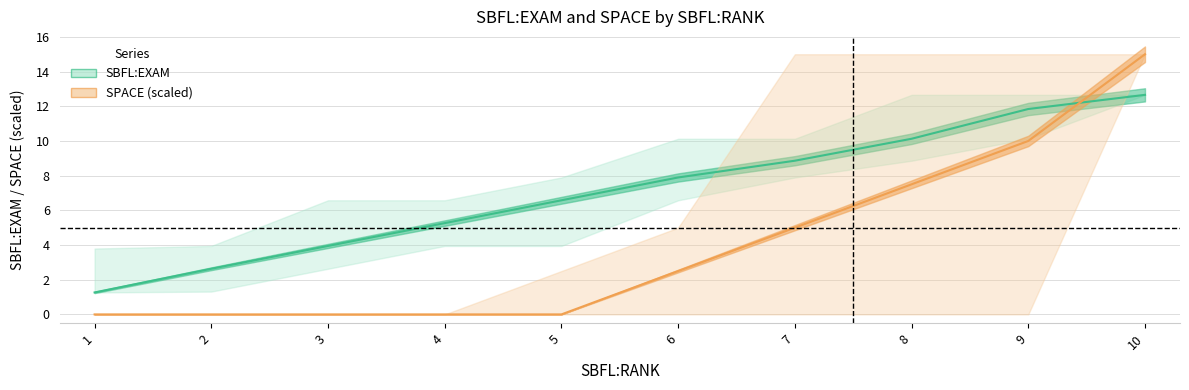

The value of SPACE (scaled) at 3 is 9.2. True or false?

False